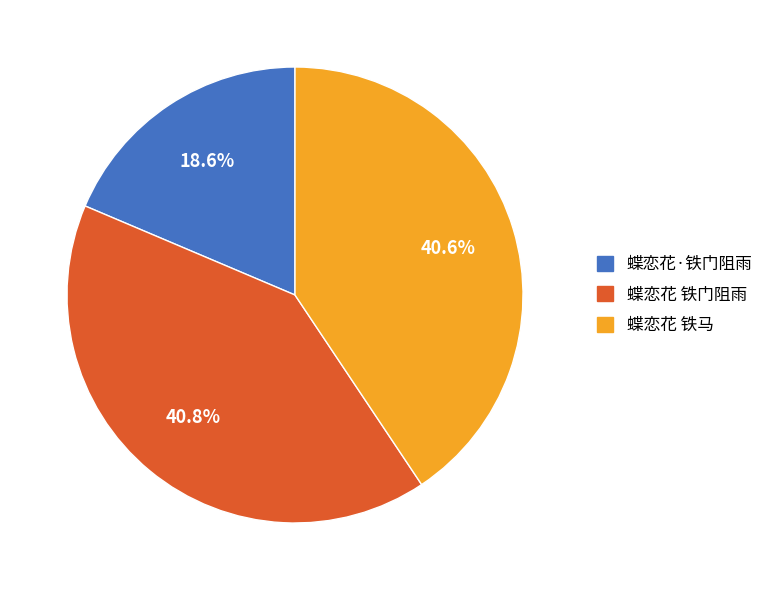

Does any single category account for the majority?

No